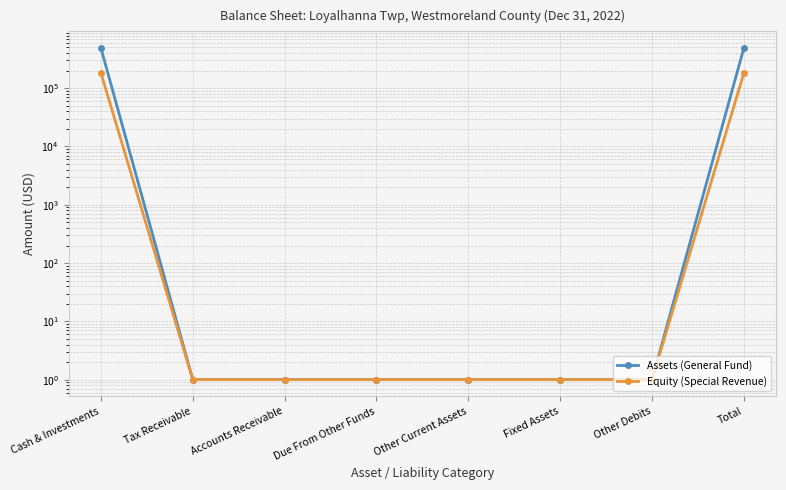

What position from the left is Total?

8